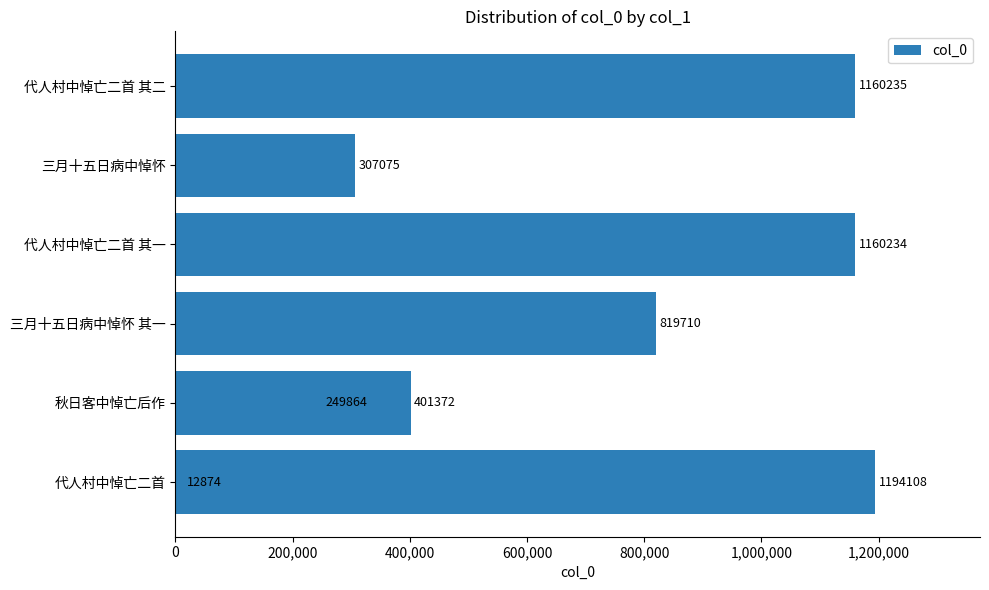

The value at 400,000 is 328635. True or false?

False